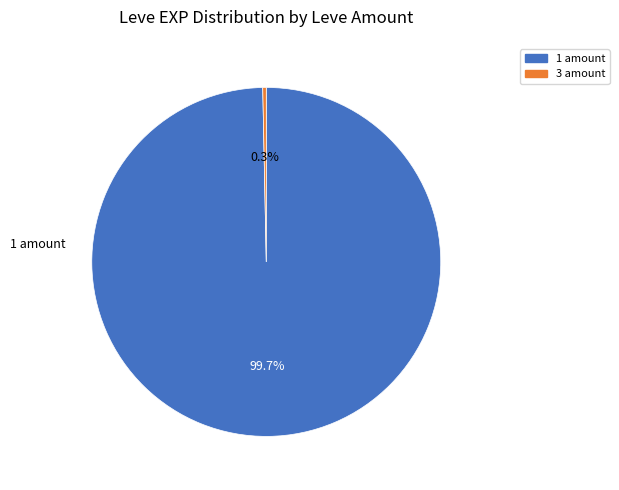

Is there a majority slice in this chart?

Yes